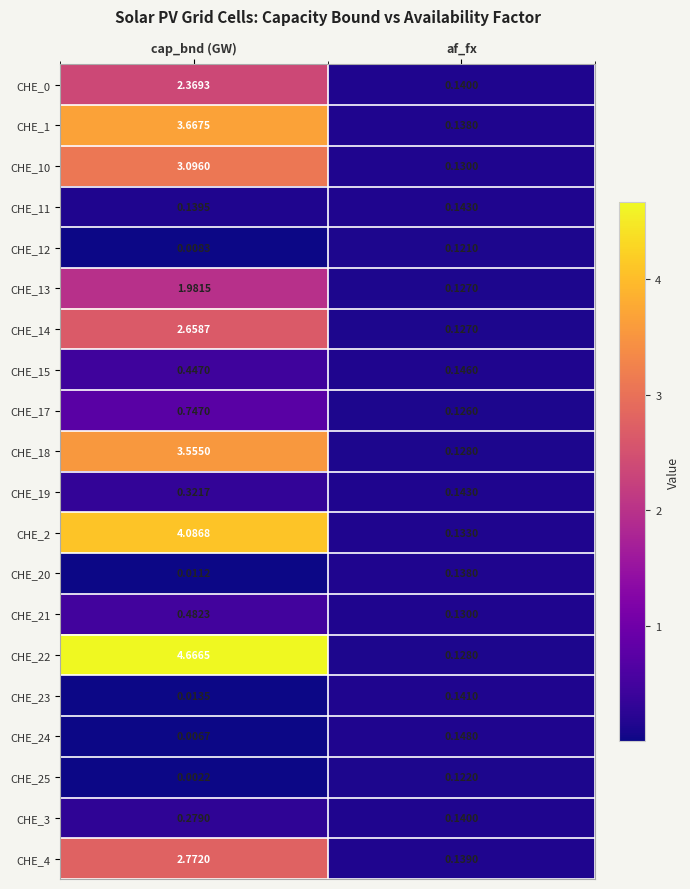

Rank the categories by CHE_24 value from lowest to highest.

cap_bnd (GW), af_fx